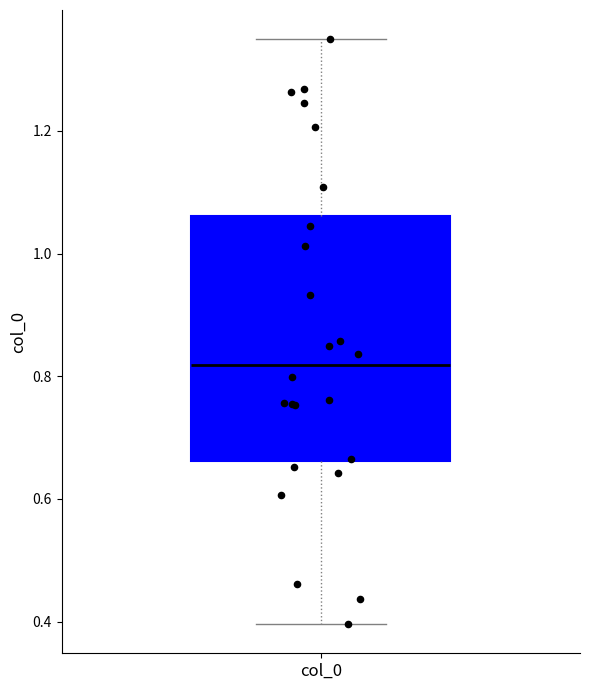

Read this box plot against the y-axis: the position of the median line, the range covered by the box, and the ends of both whiskers. The values are not printed on the chart, so give them approximately, as read against the axis.

median 0.82, box 0.66 to 1.06, whiskers 0.40 to 1.34